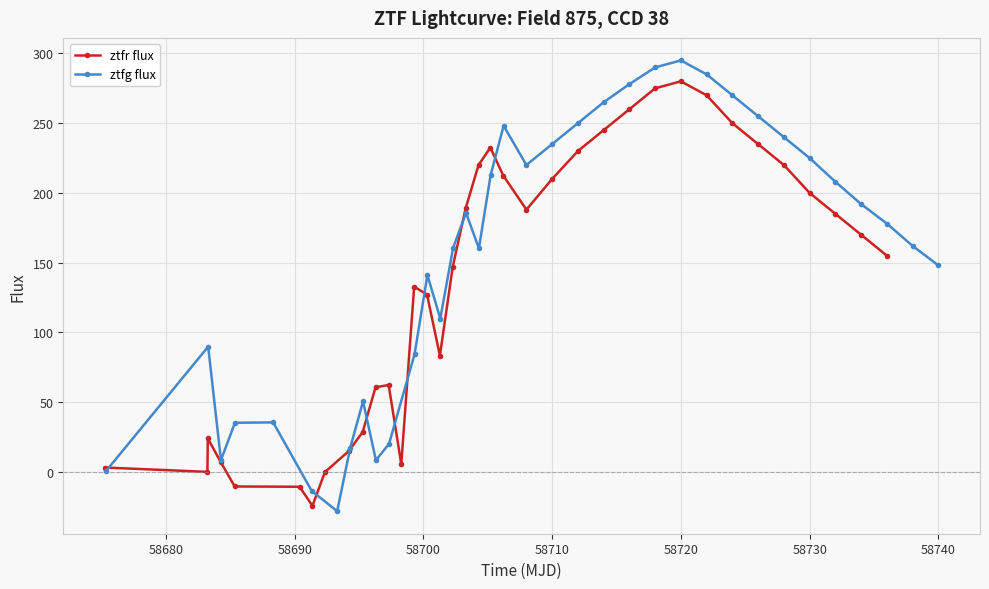

At how many categories does at least one series exceed 81?

26